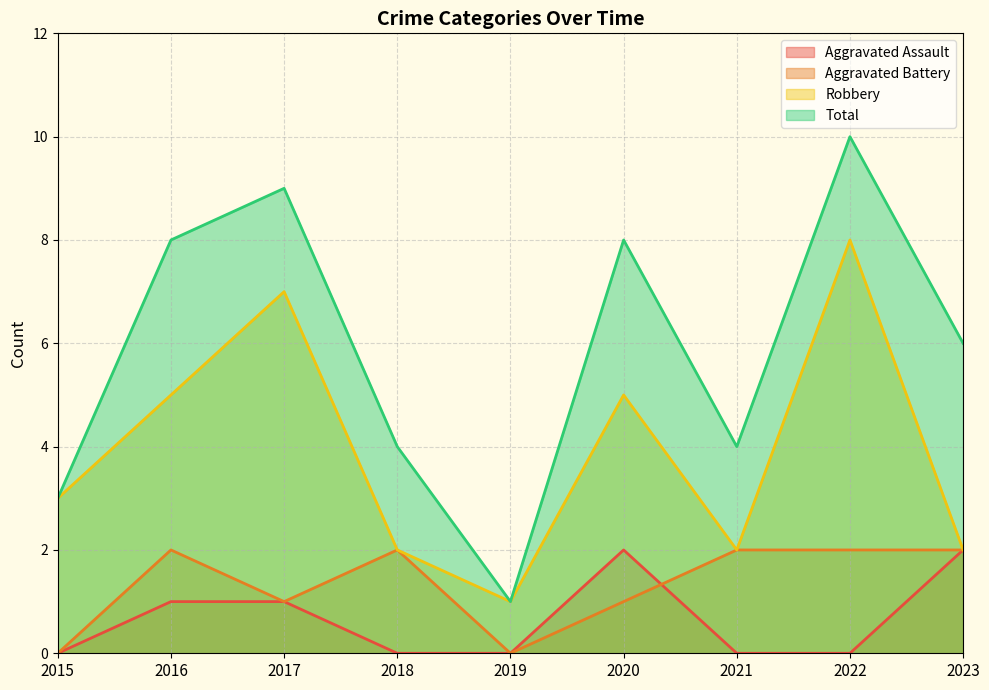

How many lines are shown in the chart?

4